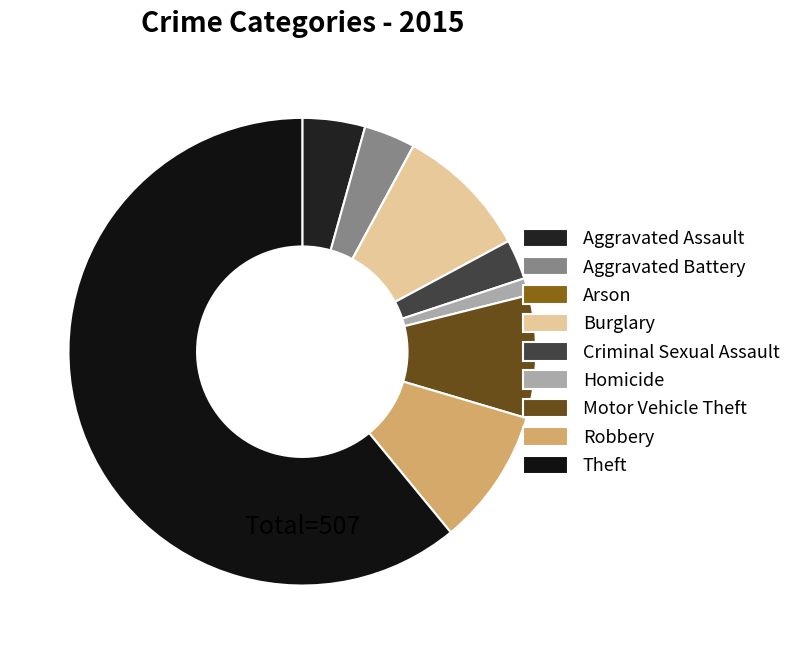

Rank the categories by value from lowest to highest.

Arson, Homicide, Criminal Sexual Assault, Aggravated Battery, Aggravated Assault, Motor Vehicle Theft, Burglary, Robbery, Theft